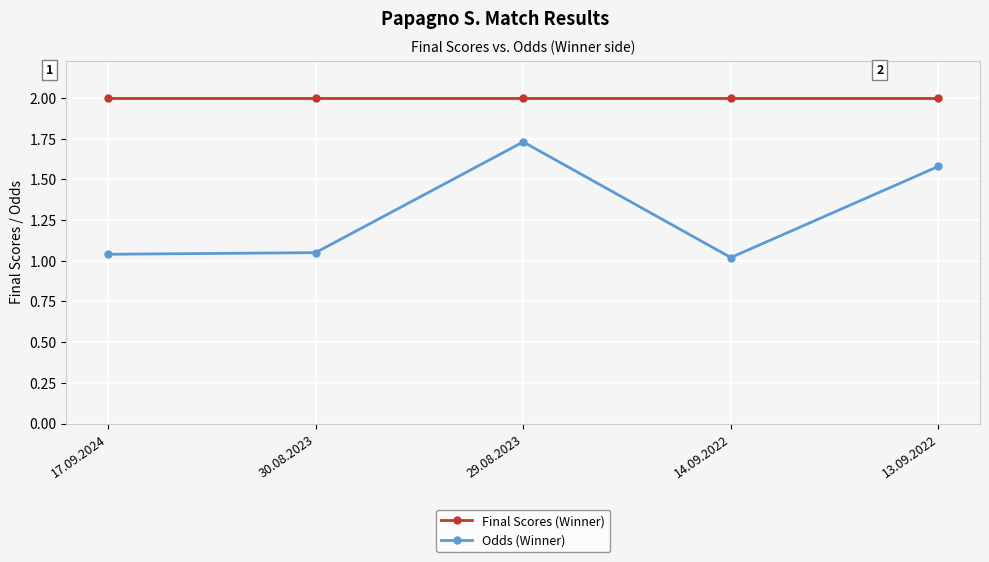

Rank the series by their maximum value, from lowest to highest.

Odds (Winner), Final Scores (Winner)